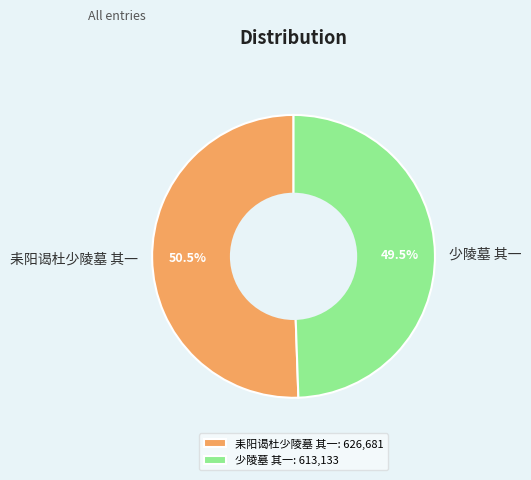

Which slice is the smallest?

少陵墓 其一